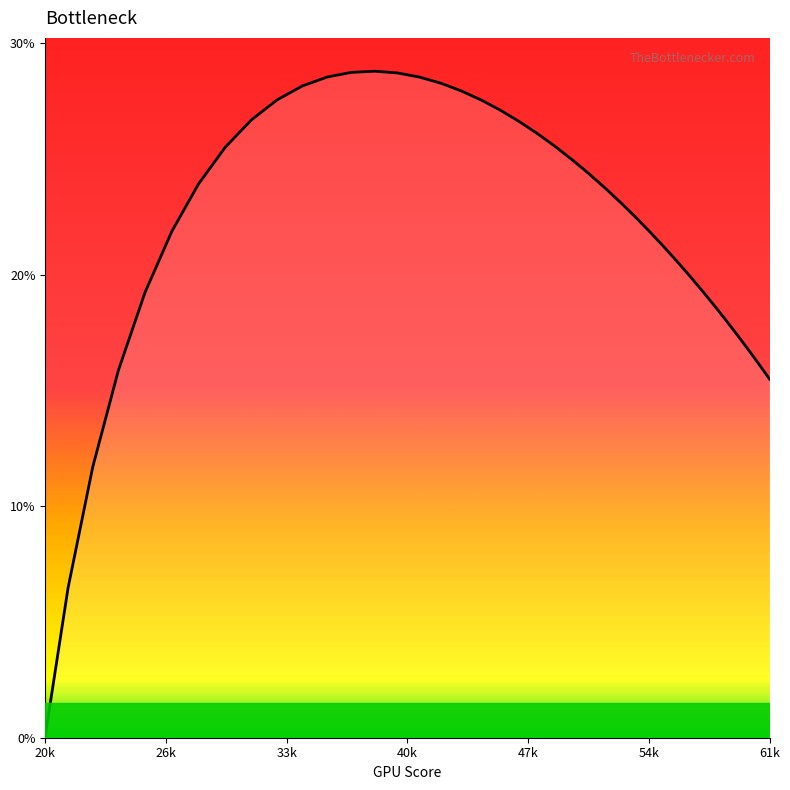

What is the average value?

0.2